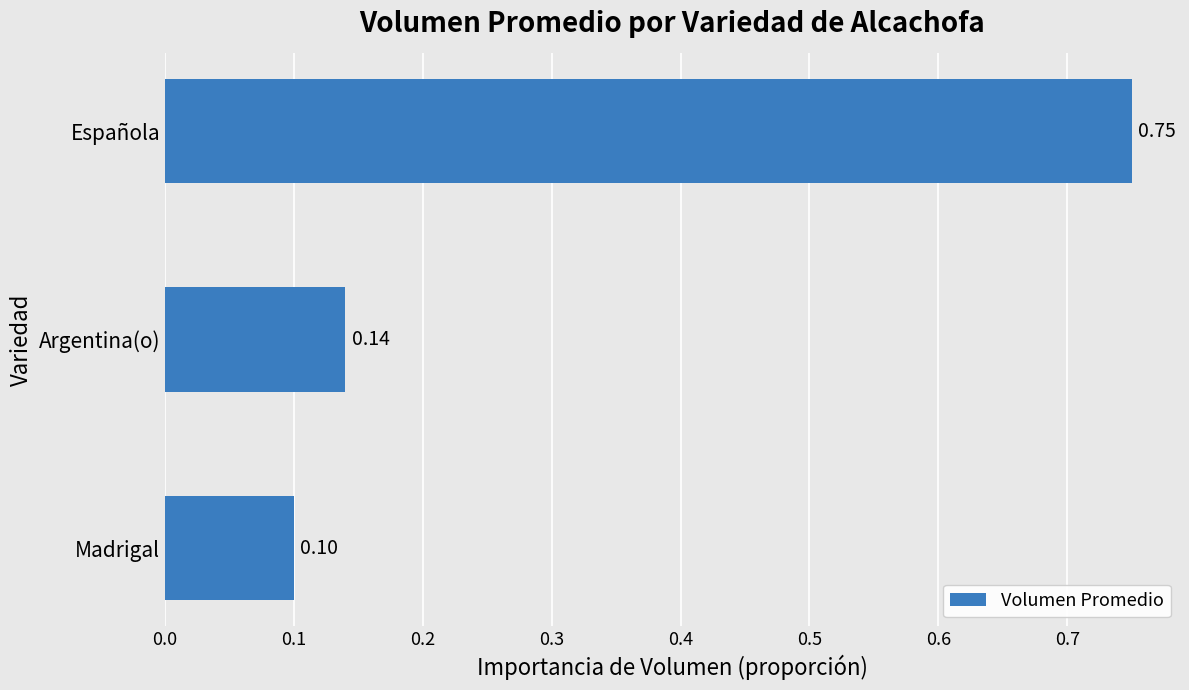

Which label corresponds to the largest value in the chart?

Española